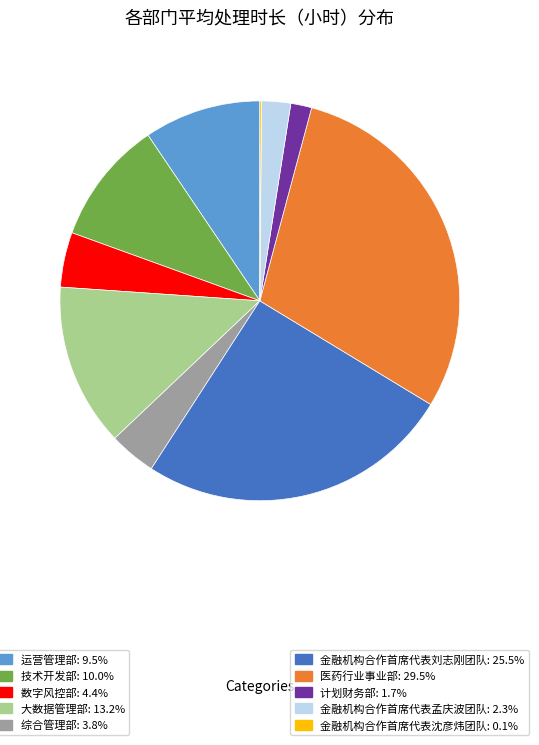

Does any single category account for the majority?

No